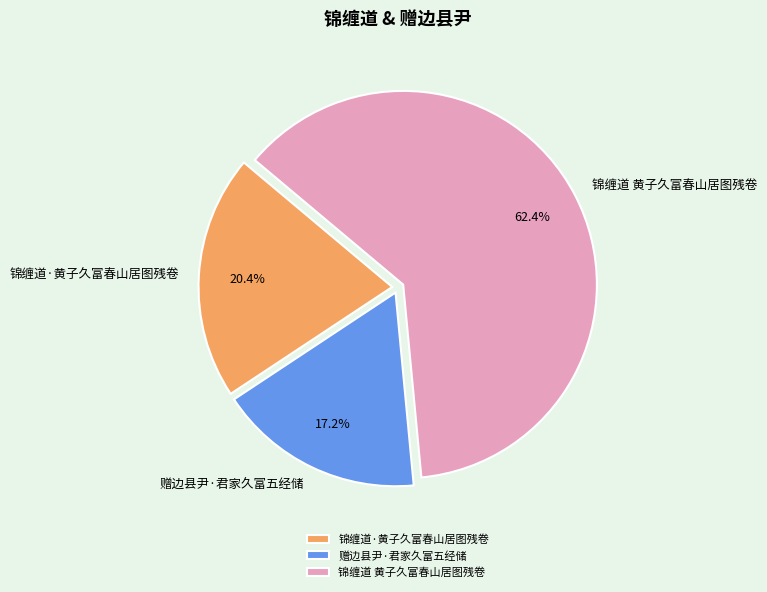

To the nearest percent, what is the difference between the 锦缠道·黄子久富春山居图残卷 and 赠边县尹·君家久富五经储 slice percentages?

3%